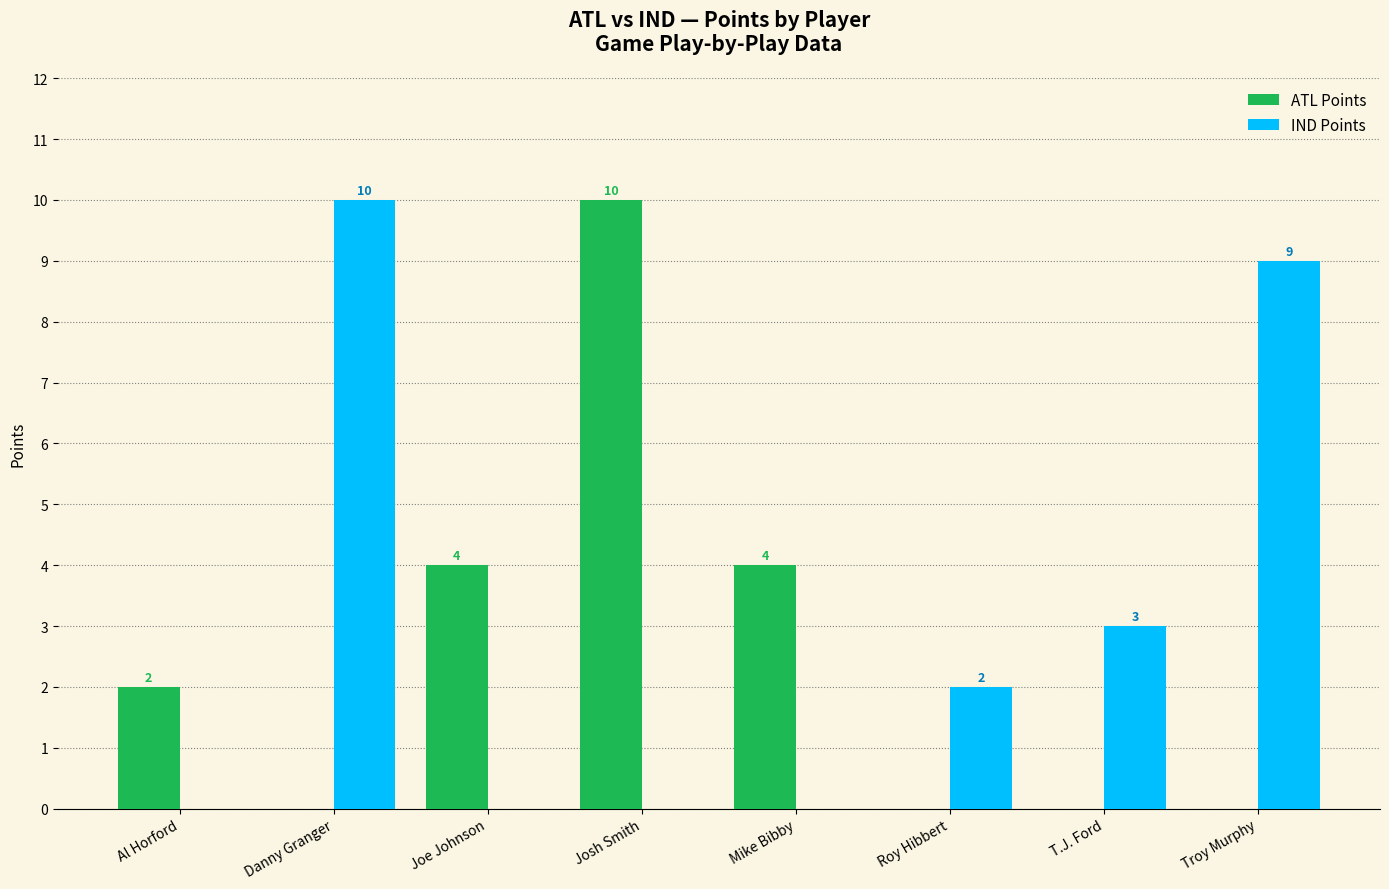

Are the bars horizontal?

No